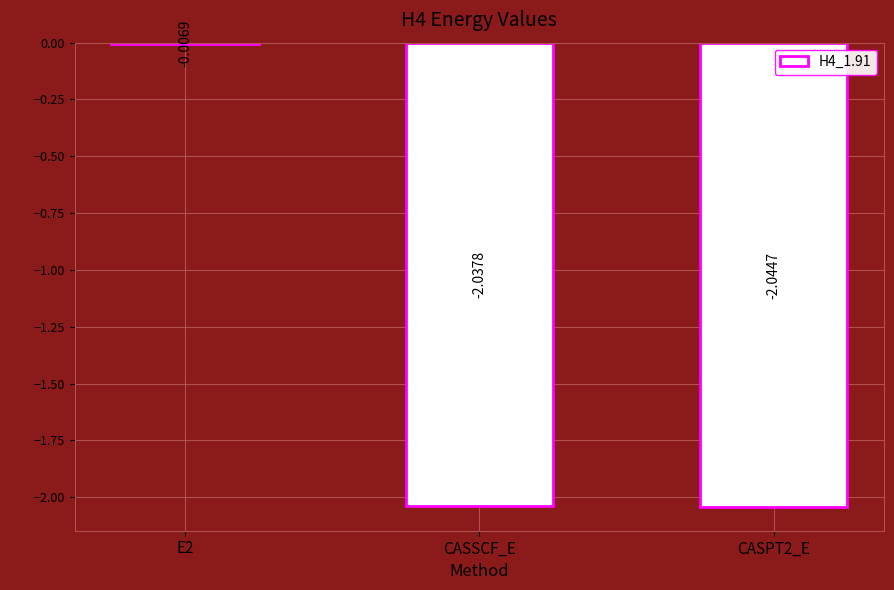

Between E2 and CASSCF_E, which is larger?

E2